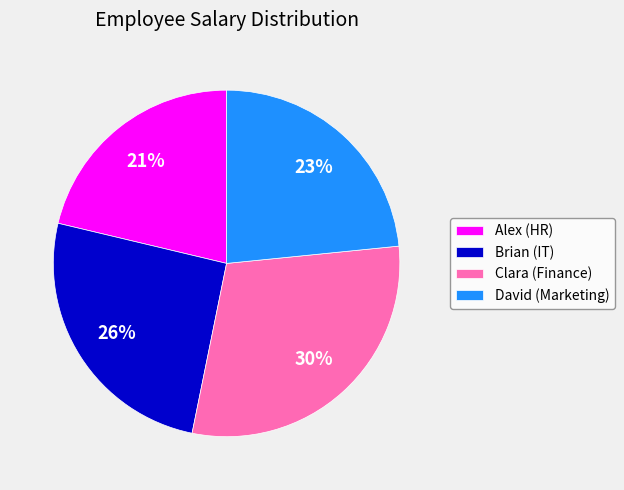

How many slices are in this pie chart?

4